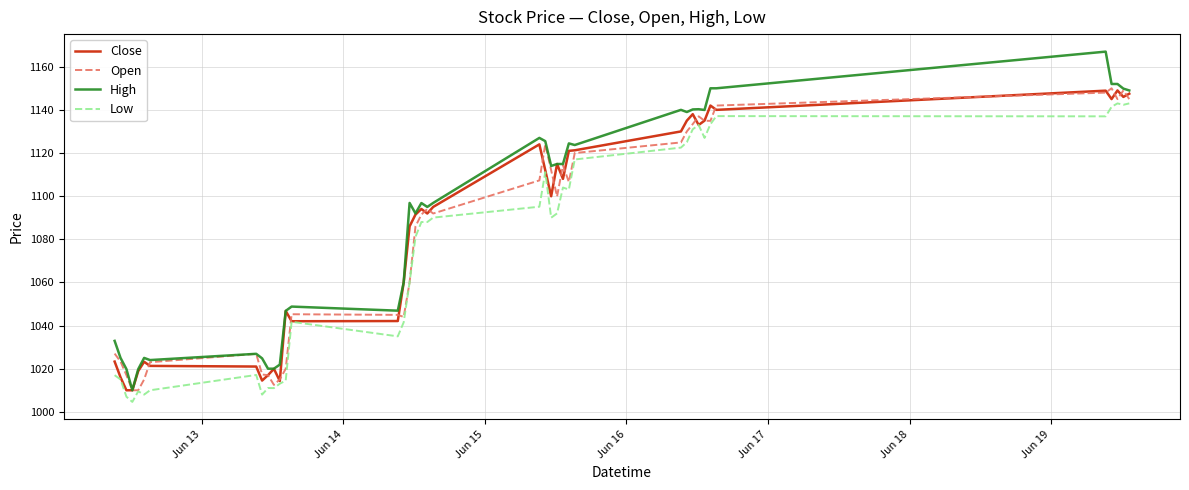

Which series has the largest range (max minus min)?

High